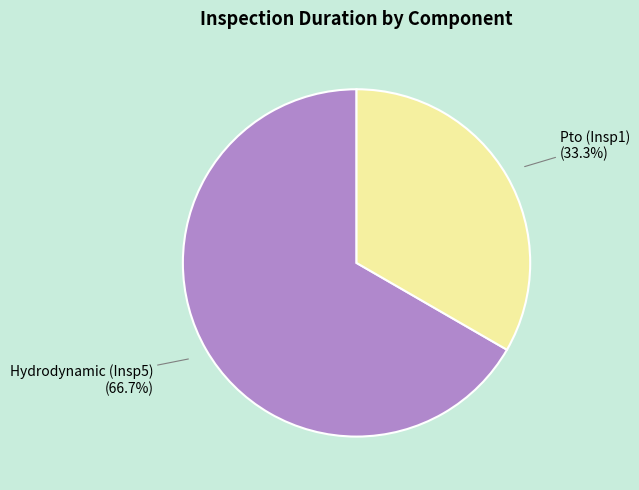

Do Pto (Insp1) and Hydrodynamic (Insp5) together represent more than half of the pie?

Yes